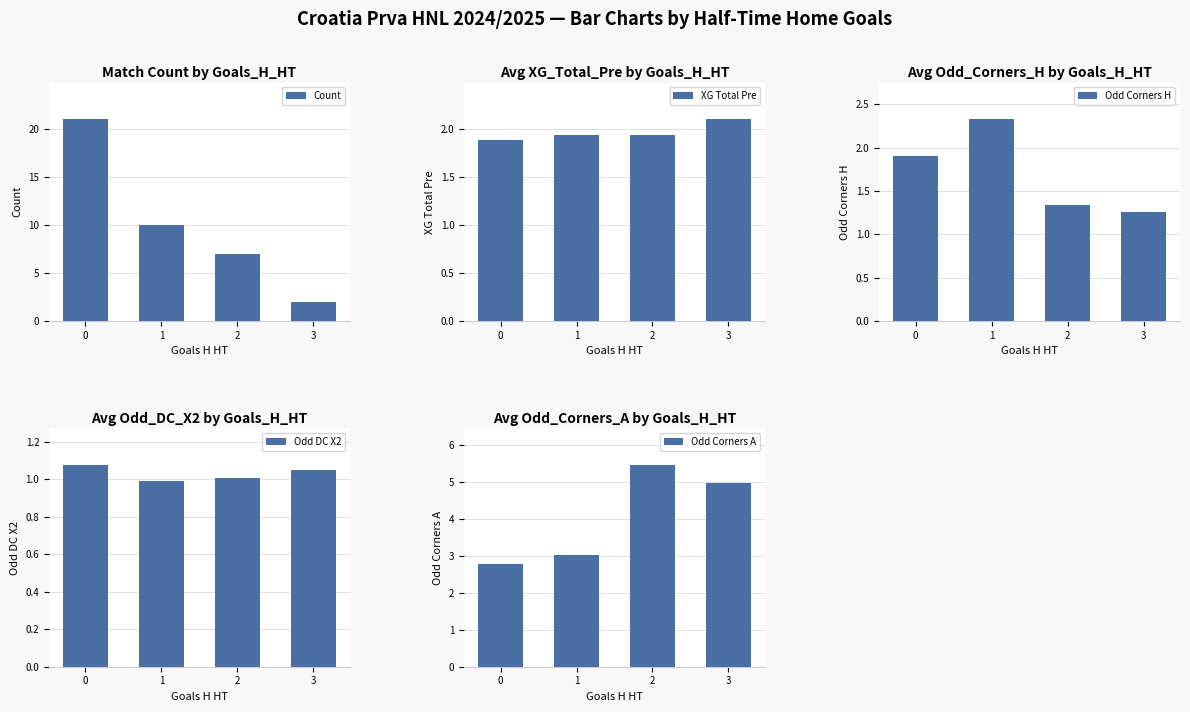

How many categories are shown in the chart?

4